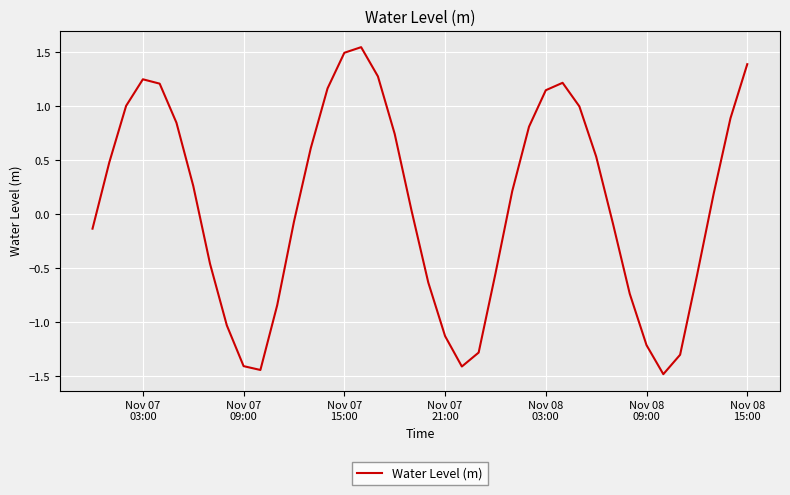

What is the minimum value shown in the chart?

-1.5